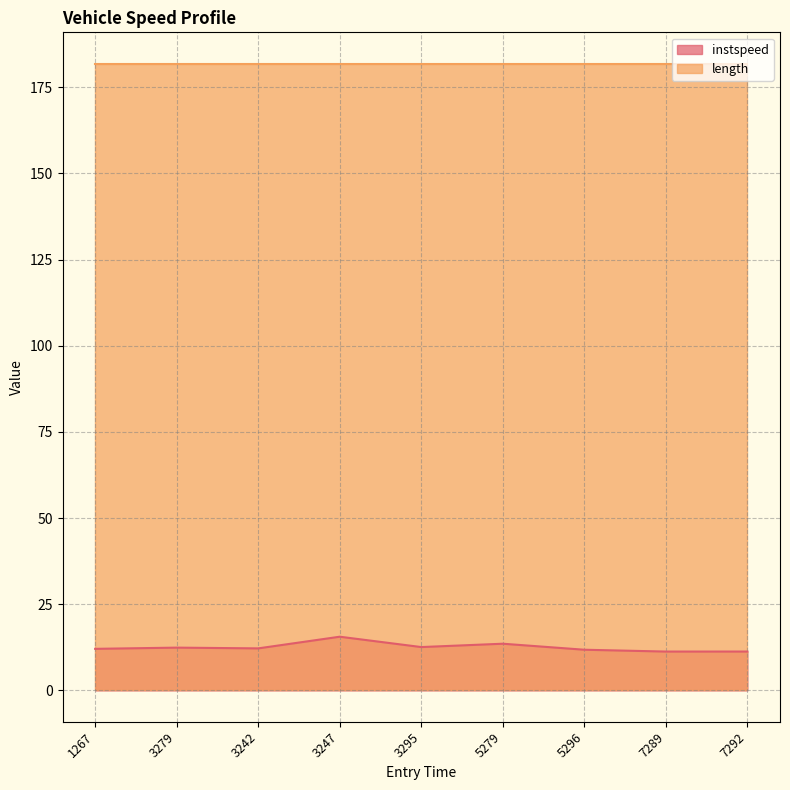

List the labels in order of value, smallest first.

7289, 7292, 5296, 1267, 3242, 3279, 3295, 5279, 3247